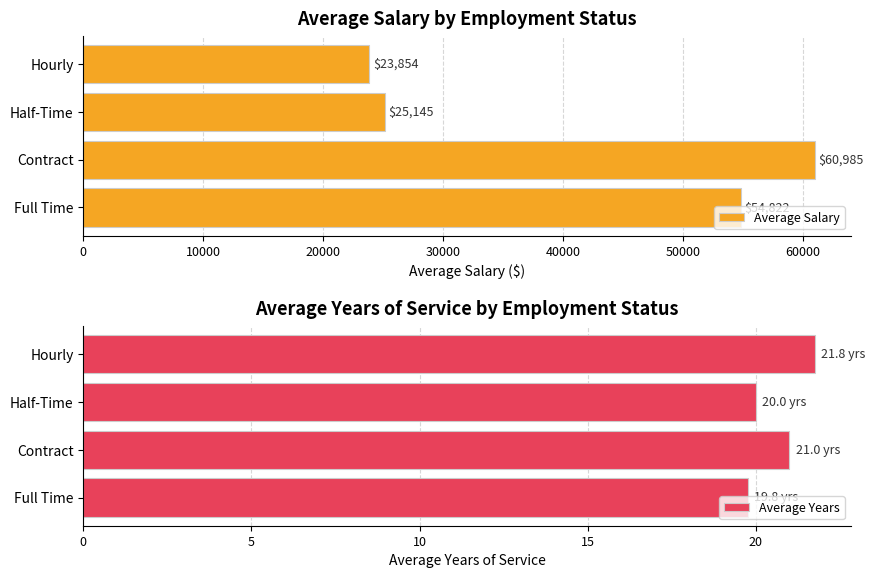

What is the value of the Average Years bar at the 4th from the left?

21.8